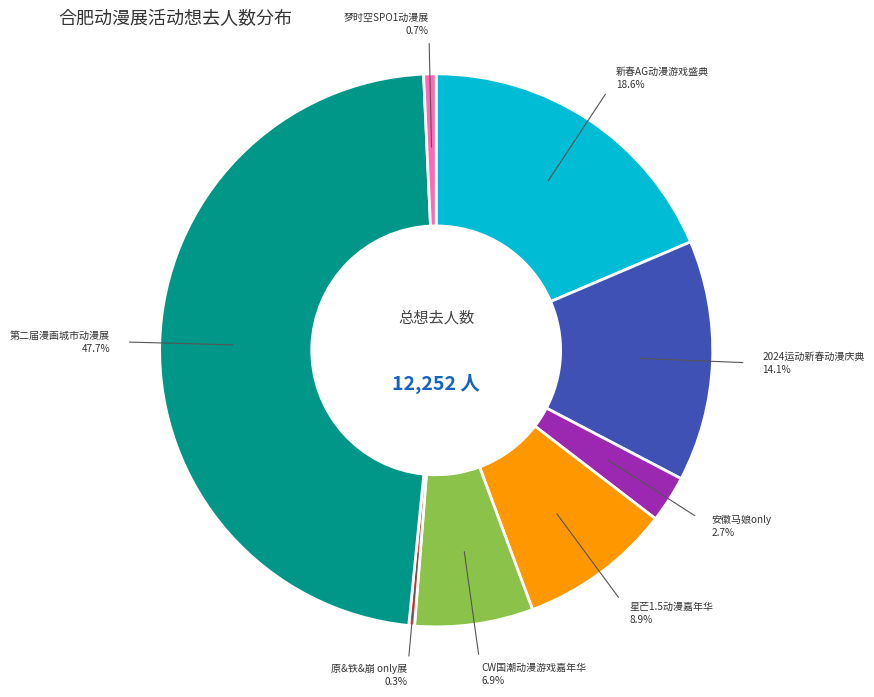

Is there any slice that represents more than half of the pie?

No